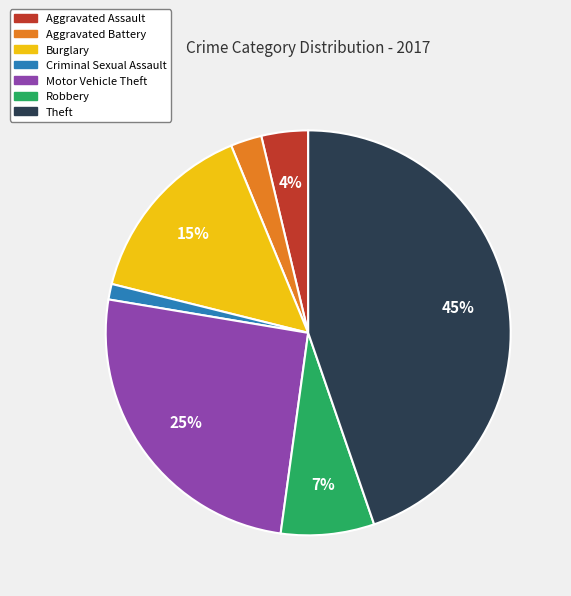

What is the ratio of the value at Burglary to the value at Motor Vehicle Theft?

0.6